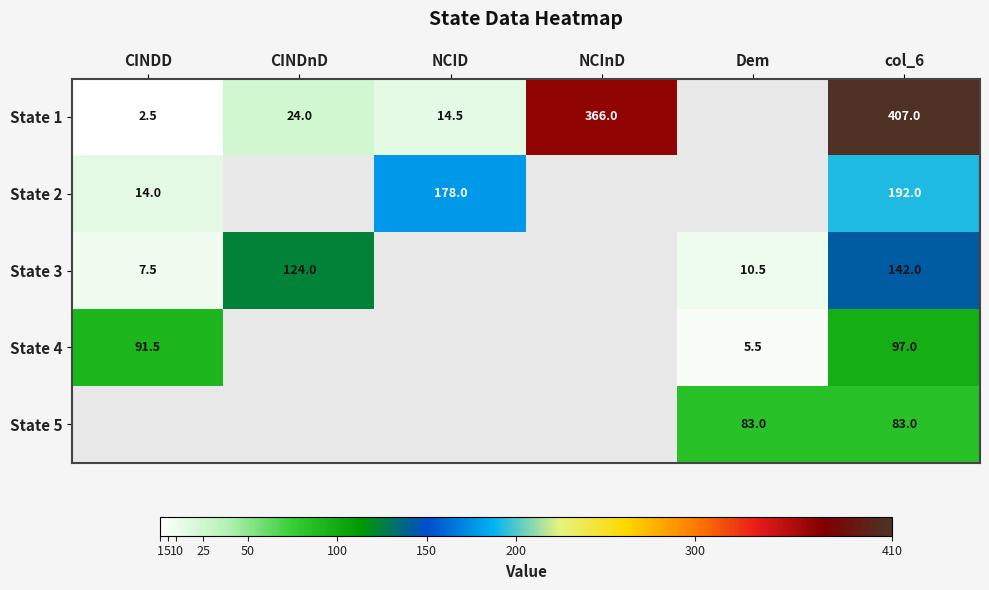

Is the value of State 1 at CINDD greater than the value of State 3 at Dem?

No